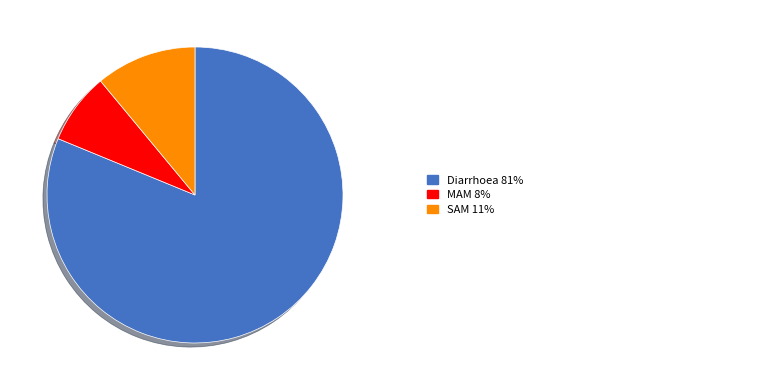

Is there a majority slice in this chart?

Yes